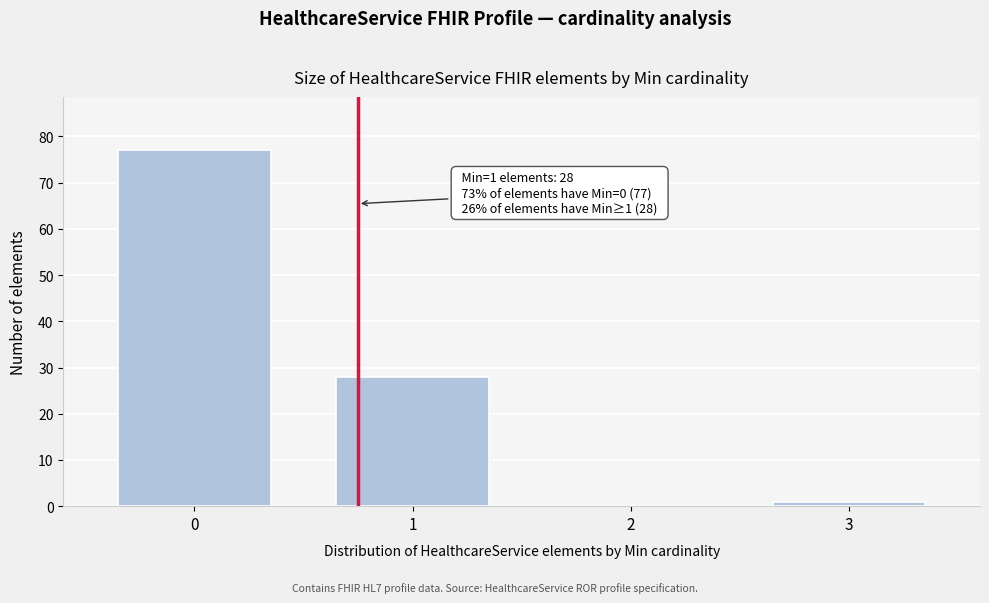

Reading right to left, extract all data points from this chart.

3=1	2=0	1=28	0=77